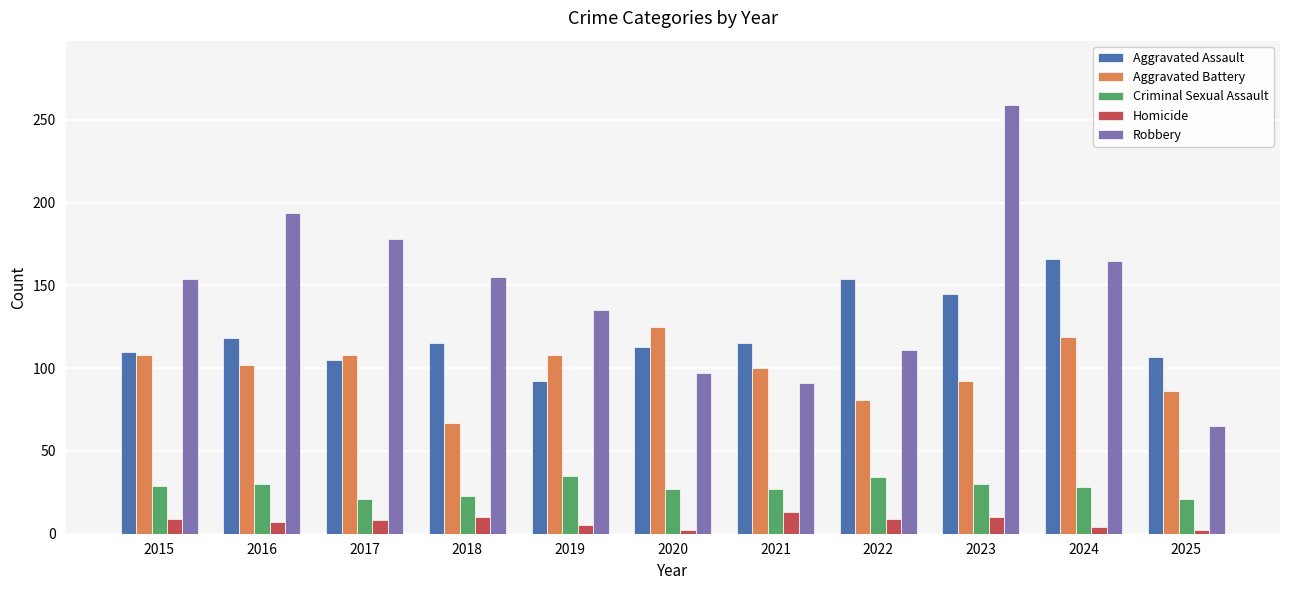

What is the sum of the Aggravated Battery values at 2016 and 2023?

194